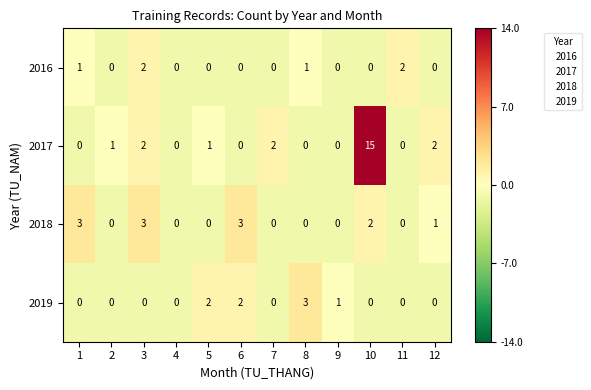

Which category has the highest value across all series?

10